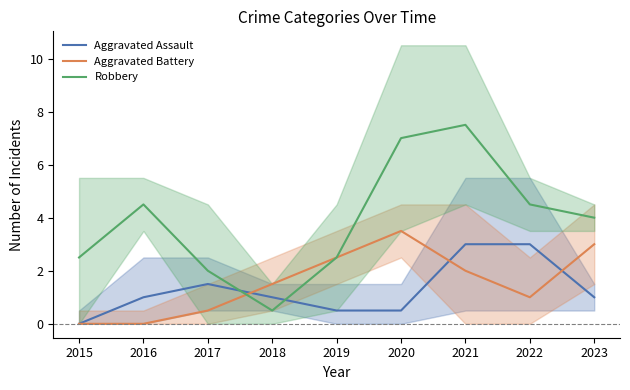

At which category does the chart reach its peak across all series?

2021